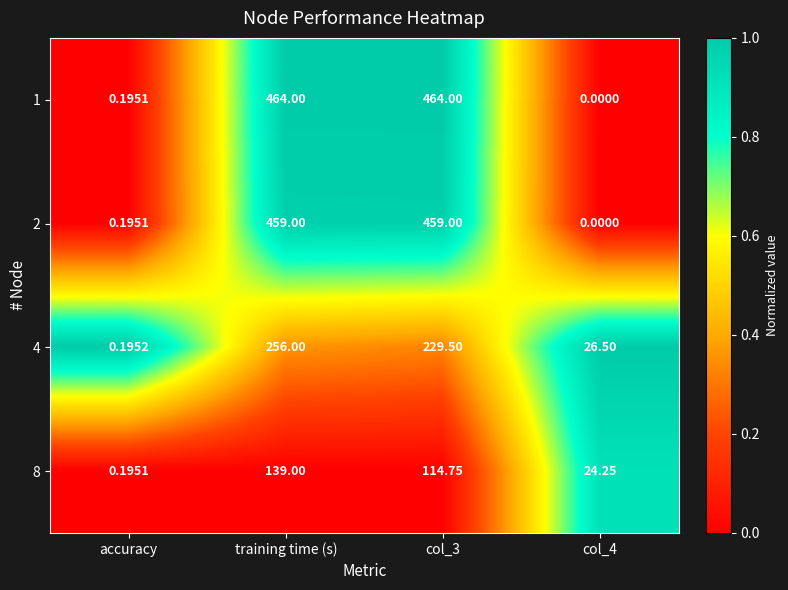

Where is 1 nearest to the value 232?

accuracy